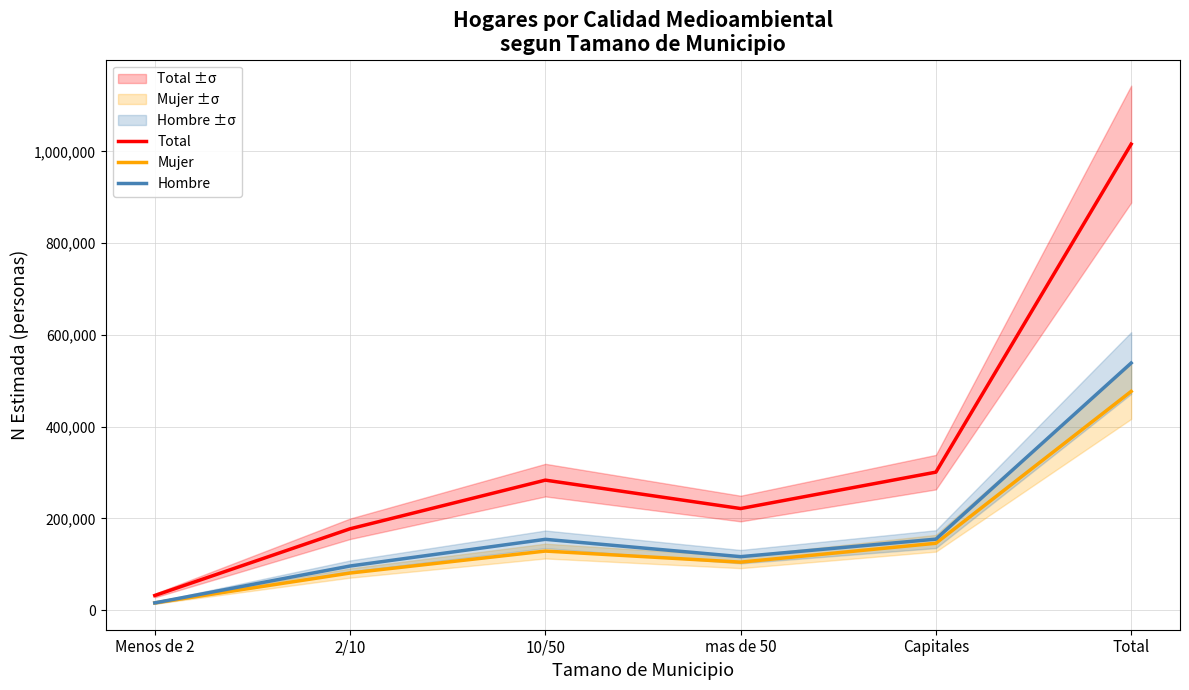

Reading left to right, extract all data points from this chart.

Total: 32126	177503	283539	221634	300943	1015746
Mujer: 16033	81096	128983	104851	146002	476965
Hombre: 16093	96407	154556	116784	154941	538781